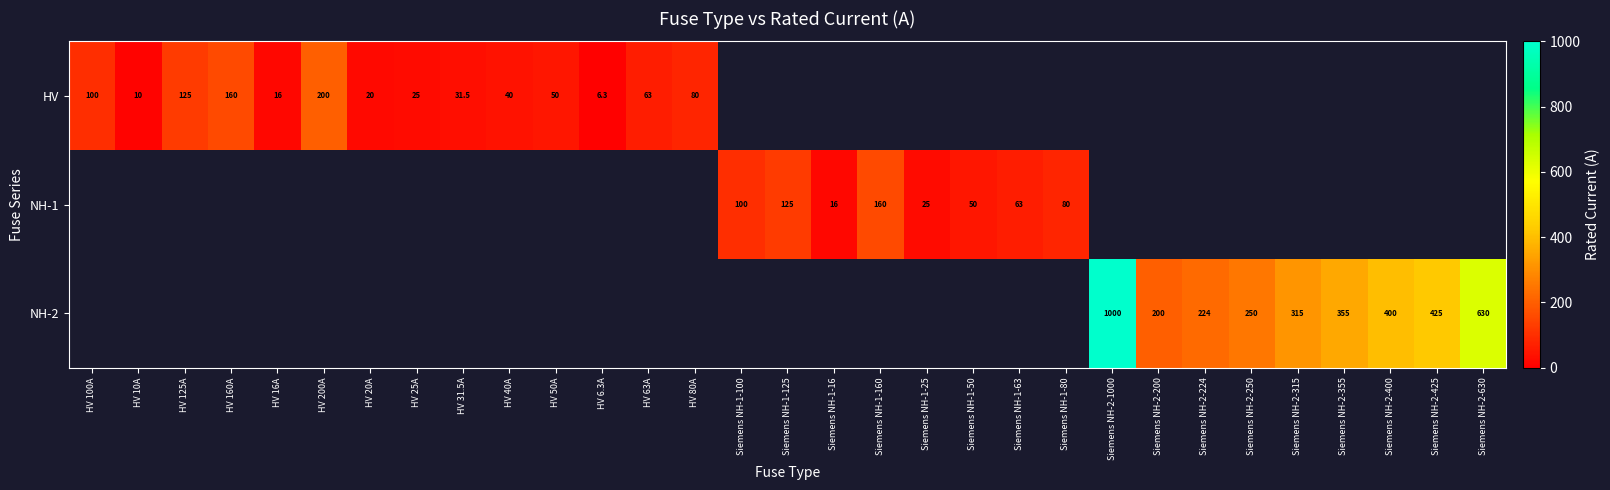

What is the maximum value shown in the chart?

1000.0